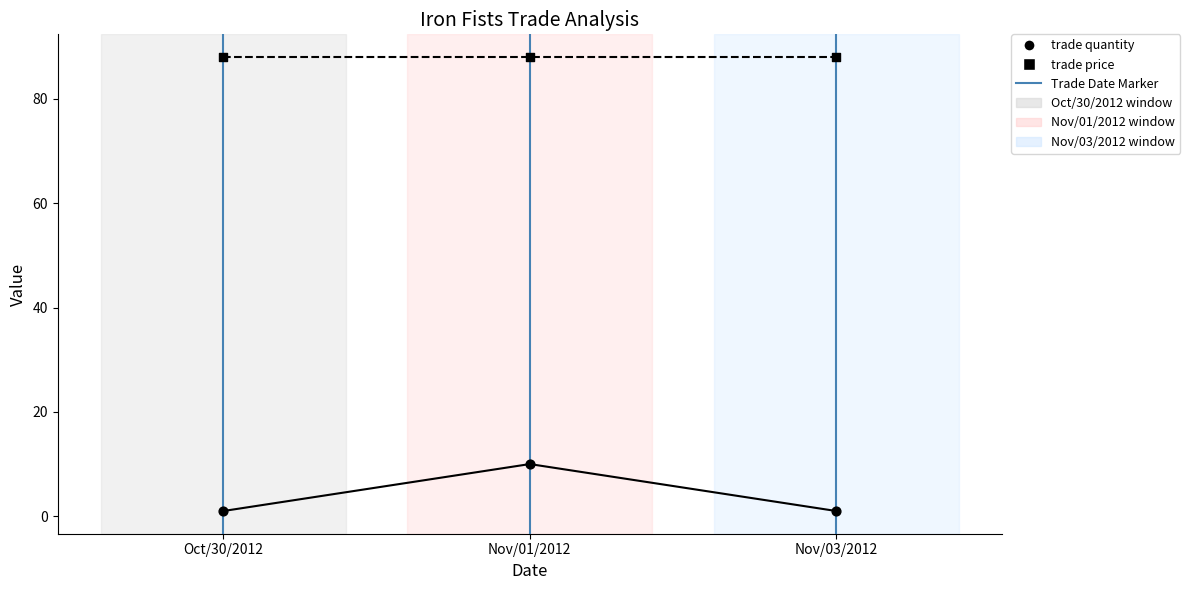

Which series contains the highest Y value?

trade price